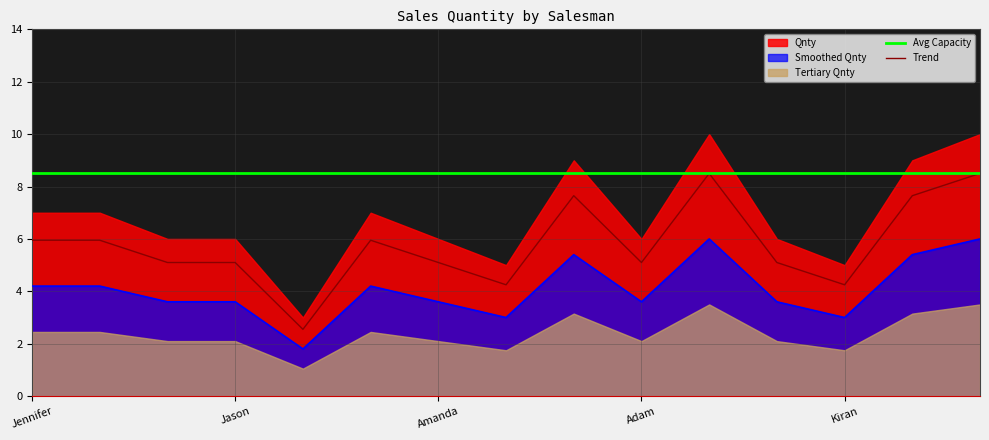

Read the Trend value at Adam.

5.1